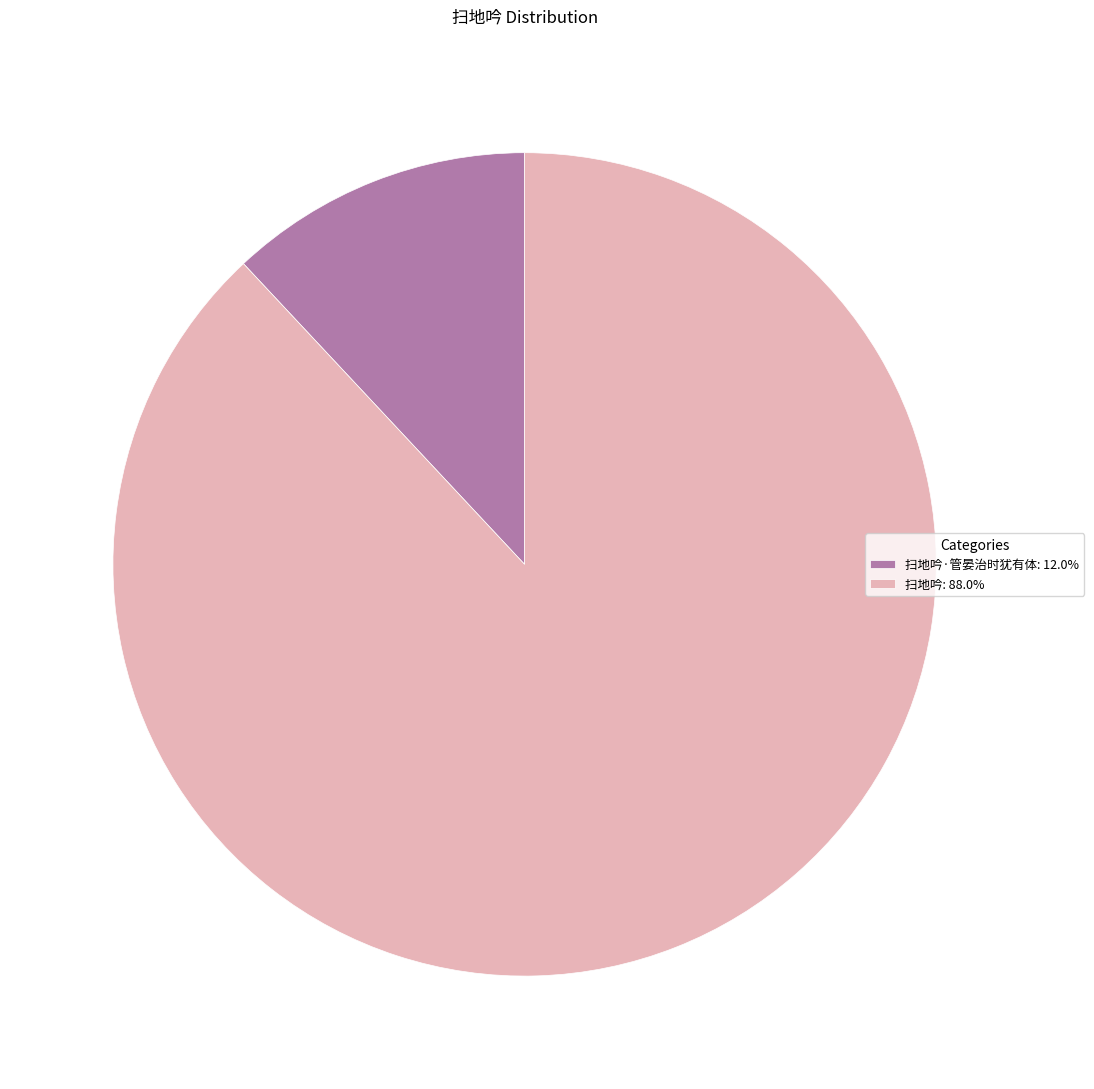

Does any single category account for the majority?

Yes